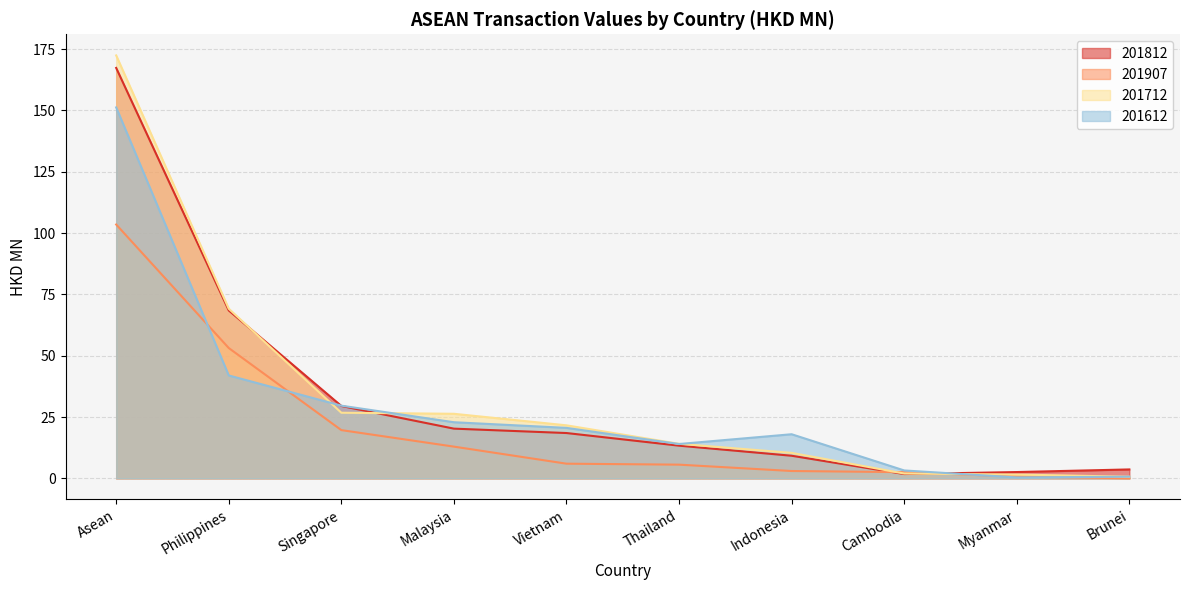

What is the difference between the maximum and minimum values in the 201907 series?

103.5